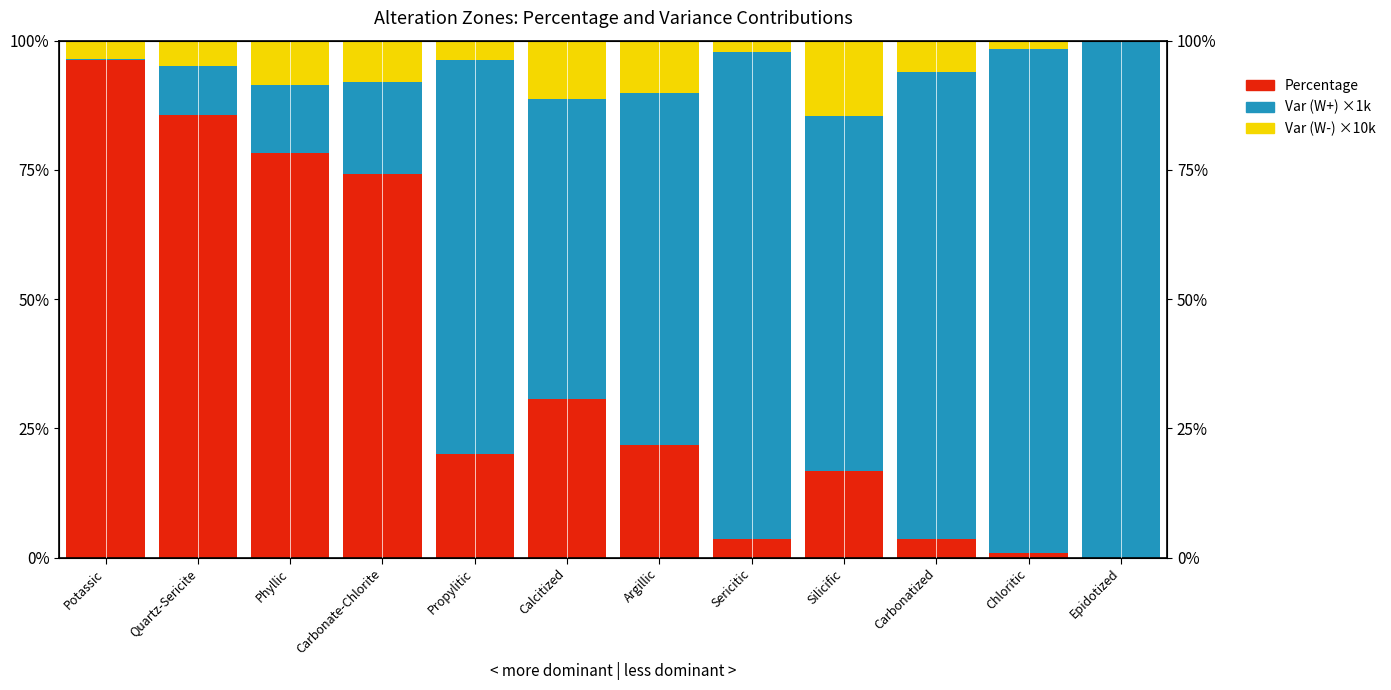

What position from the right is Potassic?

12